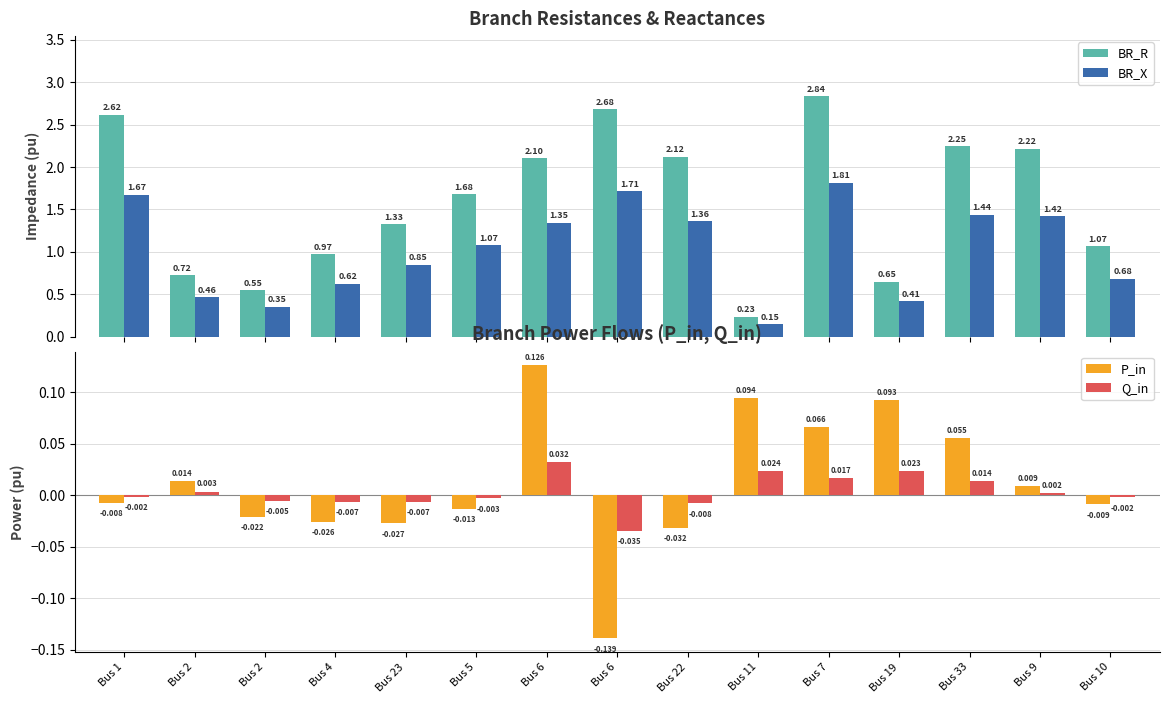

Which series changed the most between Bus 2 and Bus 10?

BR_R